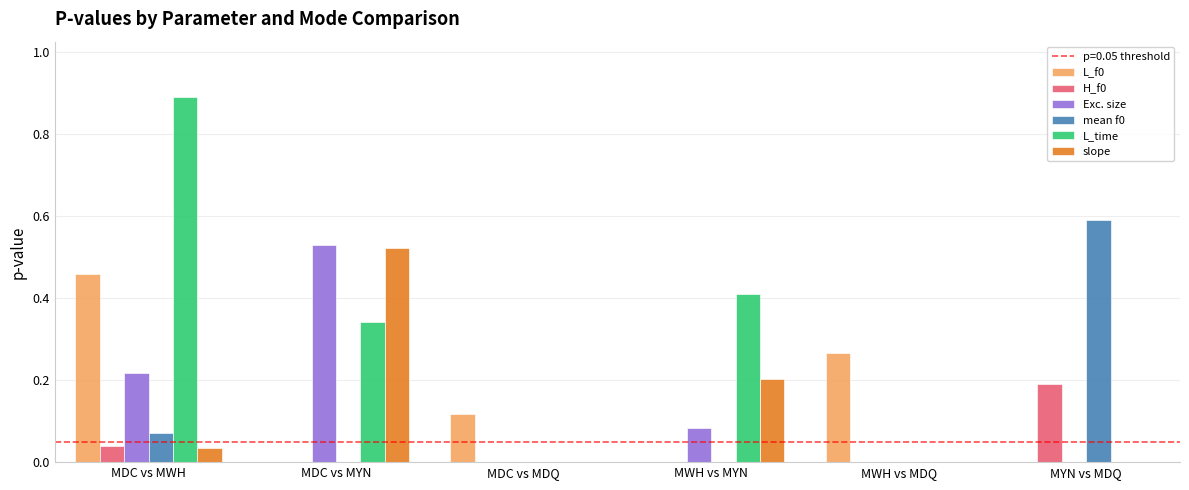

What is the spread (max minus min) of values at MWH vs MYN?

0.4